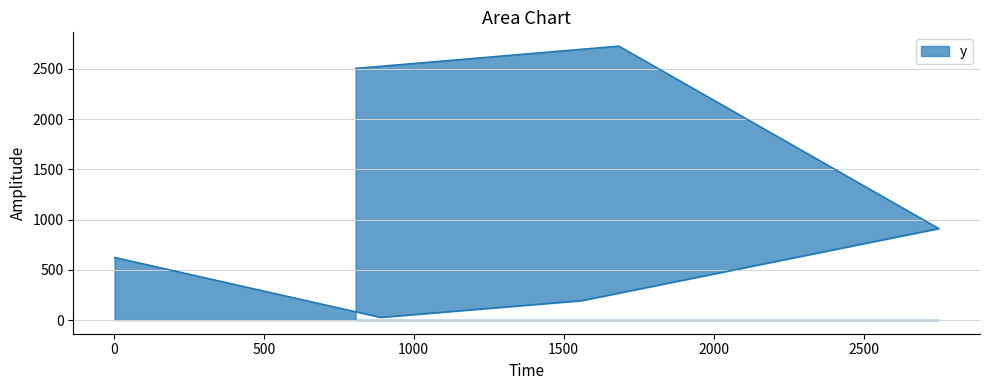

Reading right to left, extract all data points from this chart.

806=2506	1684=2728	2751=911	1559=193	889=27	2=624